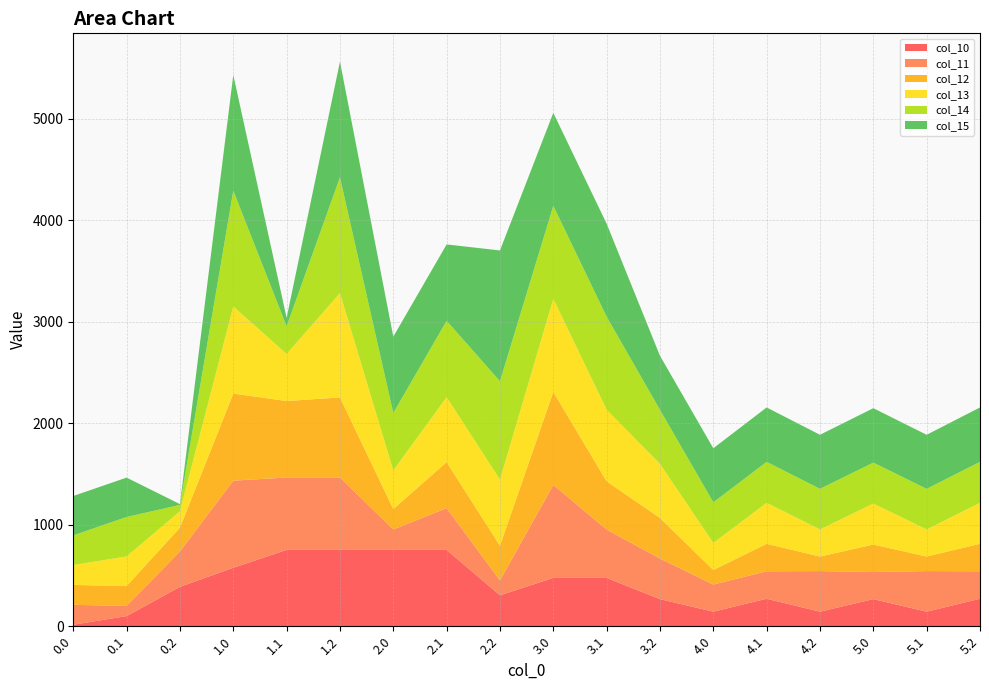

Reading left to right, transcribe all the data shown in this chart.

col_10: 0.0=15.0	0.1=99.9	0.2=388.0	1.0=575.7	1.1=752.0	1.2=752.0	2.0=752.0	2.1=752.0	2.2=304.9	3.0=475.9	3.1=475.9	3.2=267.0	4.0=143.4	4.1=270.7	4.2=143.4	5.0=267.0	5.1=143.4	5.2=270.7
col_11: 0.0=195.9	0.1=99.9	0.2=349.0	1.0=857.9	1.1=713.0	1.2=713.0	2.0=201.2	2.1=411.2	2.2=146.8	3.0=916.0	3.1=475.9	3.2=399.7	4.0=267.0	4.1=270.7	4.2=399.7	5.0=267.0	5.1=399.7	5.2=270.7
col_12: 0.0=195.9	0.1=195.9	0.2=234.1	1.0=857.9	1.1=753.0	1.2=788.4	2.0=201.2	2.1=453.4	2.2=341.5	3.0=916.0	3.1=475.9	3.2=399.7	4.0=143.4	4.1=270.7	4.2=143.4	5.0=270.7	5.1=143.4	5.2=270.7
col_13: 0.0=195.9	0.1=292.0	0.2=160.9	1.0=857.9	1.1=462.8	1.2=1027.5	2.0=379.8	2.1=639.5	2.2=650.4	3.0=916.0	3.1=704.5	3.2=532.3	4.0=267.0	4.1=403.3	4.2=267.0	5.0=403.3	5.1=267.0	5.2=403.3
col_14: 0.0=292.0	0.1=388.0	0.2=62.9	1.0=1140.0	1.1=272.9	1.2=1140.0	2.0=565.9	2.1=752.0	2.2=969.2	3.0=916.0	3.1=916.0	3.2=532.3	4.0=399.7	4.1=403.3	4.2=399.7	5.0=403.3	5.1=399.7	5.2=403.3
col_15: 0.0=388.0	0.1=388.0	0.2=7.8	1.0=1140.0	1.1=83.0	1.2=1140.0	2.0=752.0	2.1=752.0	2.2=1288.0	3.0=916.0	3.1=916.0	3.2=532.3	4.0=532.3	4.1=536.0	4.2=532.3	5.0=536.0	5.1=532.3	5.2=536.0